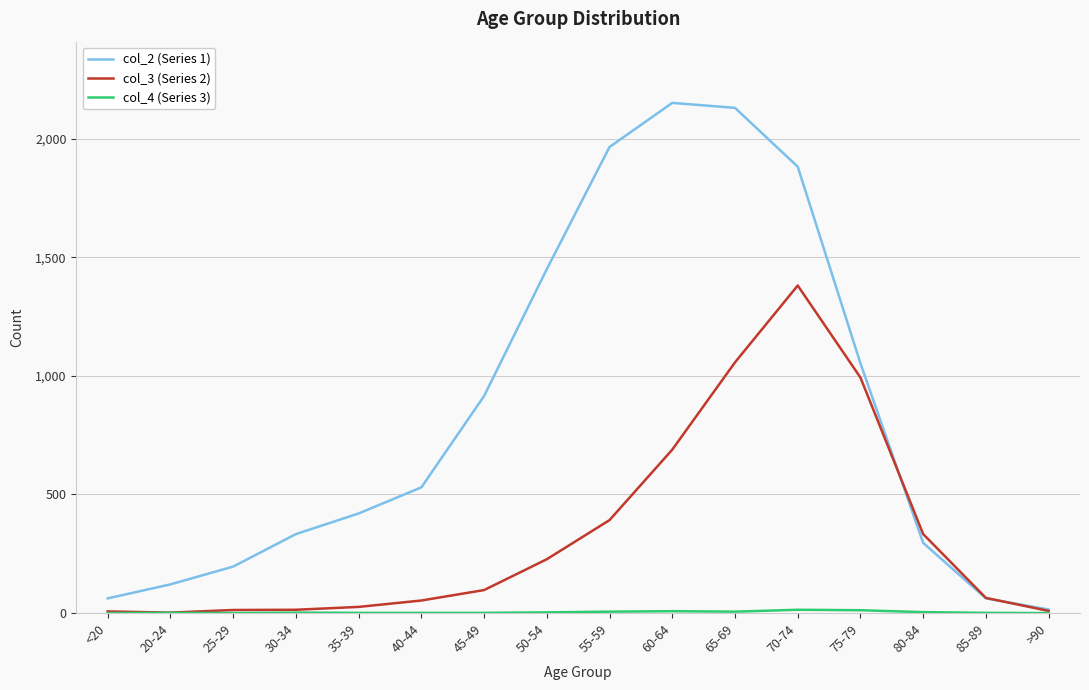

Does the chart have visible grid lines?

Yes